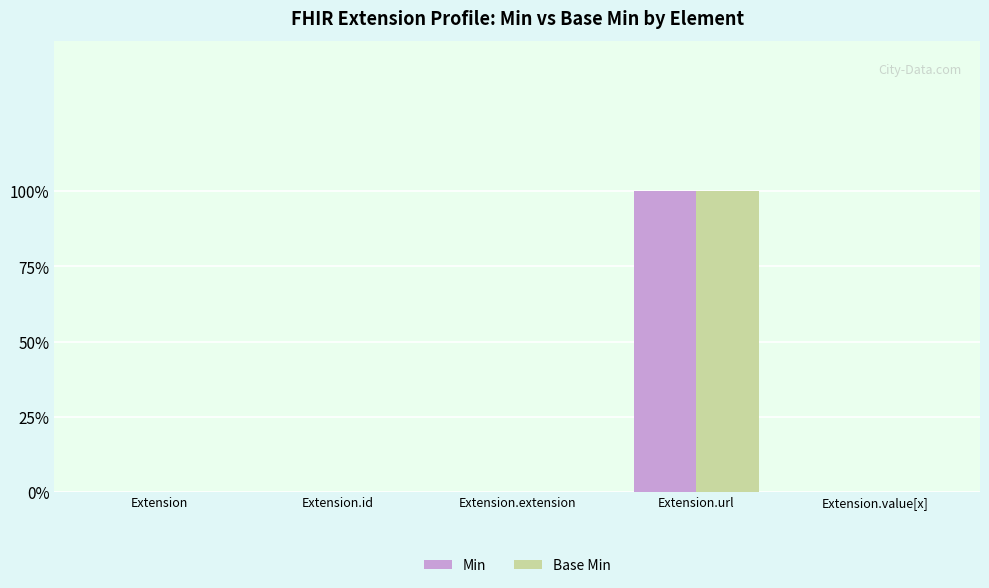

What are all the series names shown in the legend?

Min, Base Min